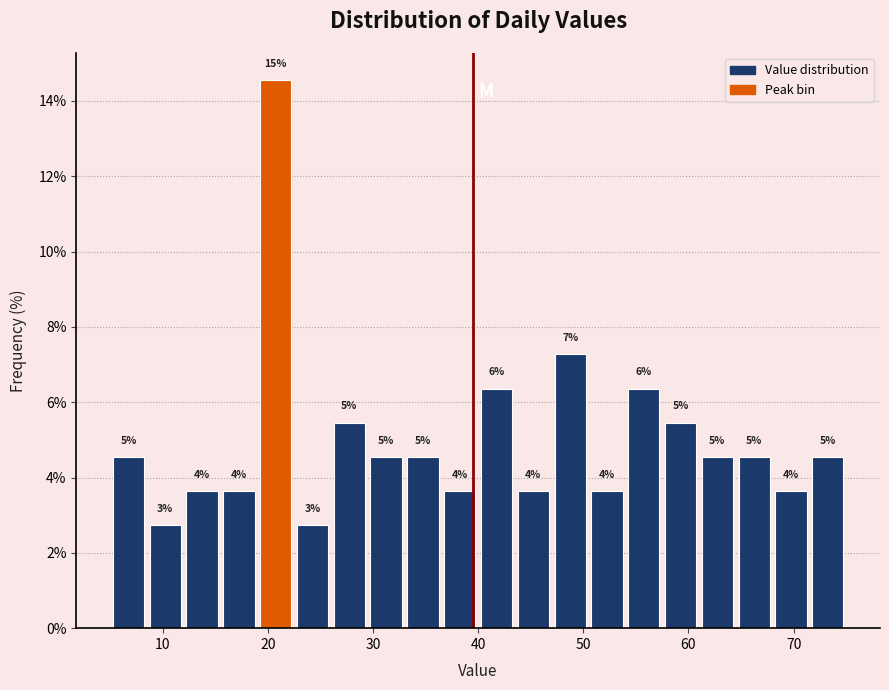

Read against the x-axis, roughly where is the centre of the tallest bar?

21